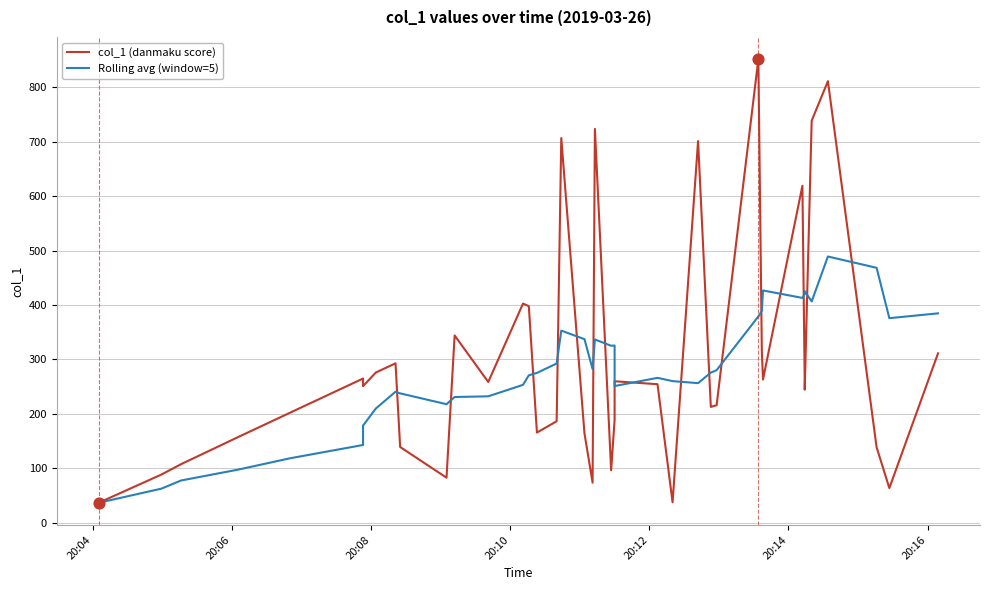

Which series has the largest total across all categories?

col_1 (danmaku score)